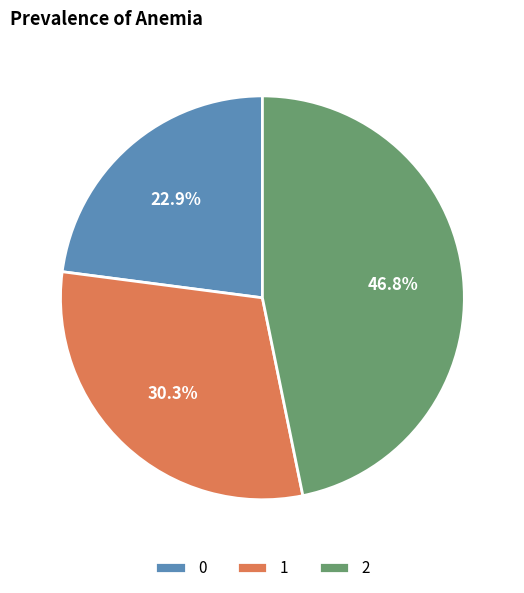

Which slice is the largest?

2